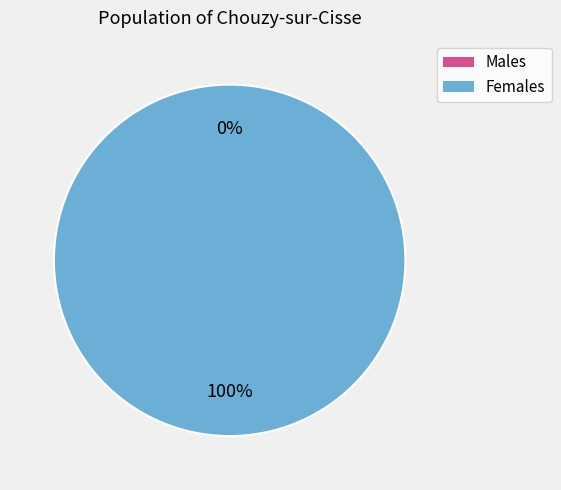

The 1447272644 slice represents 100% of the pie. True or false?

True